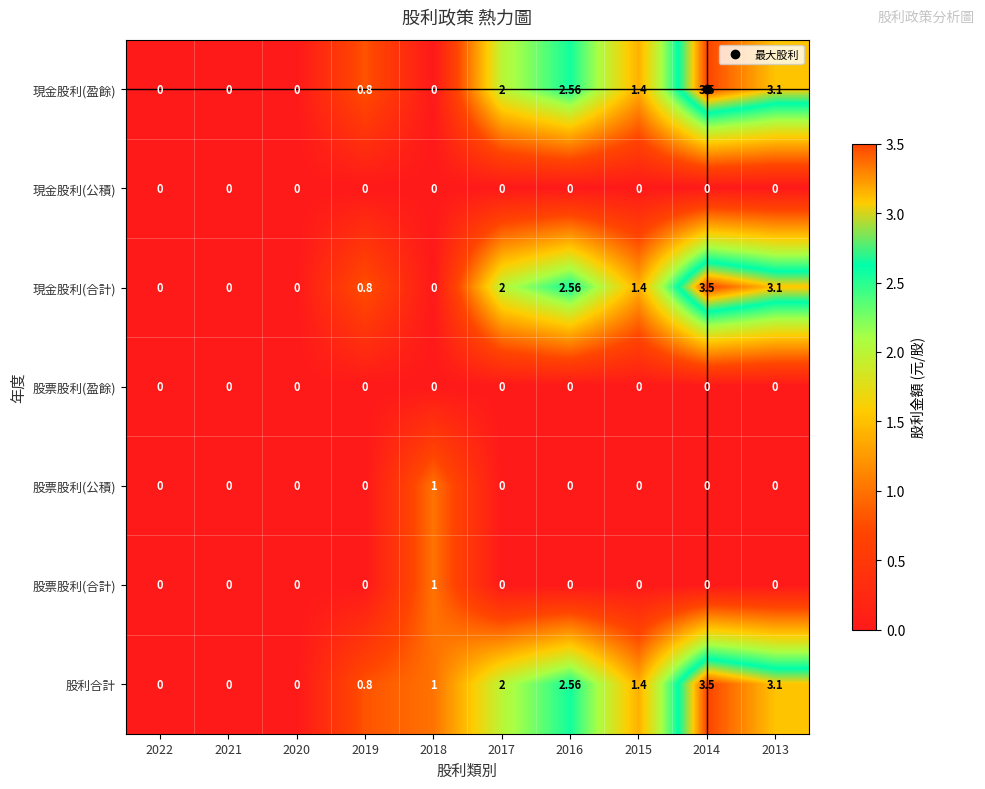

Which series has the largest total across all categories?

股利合計